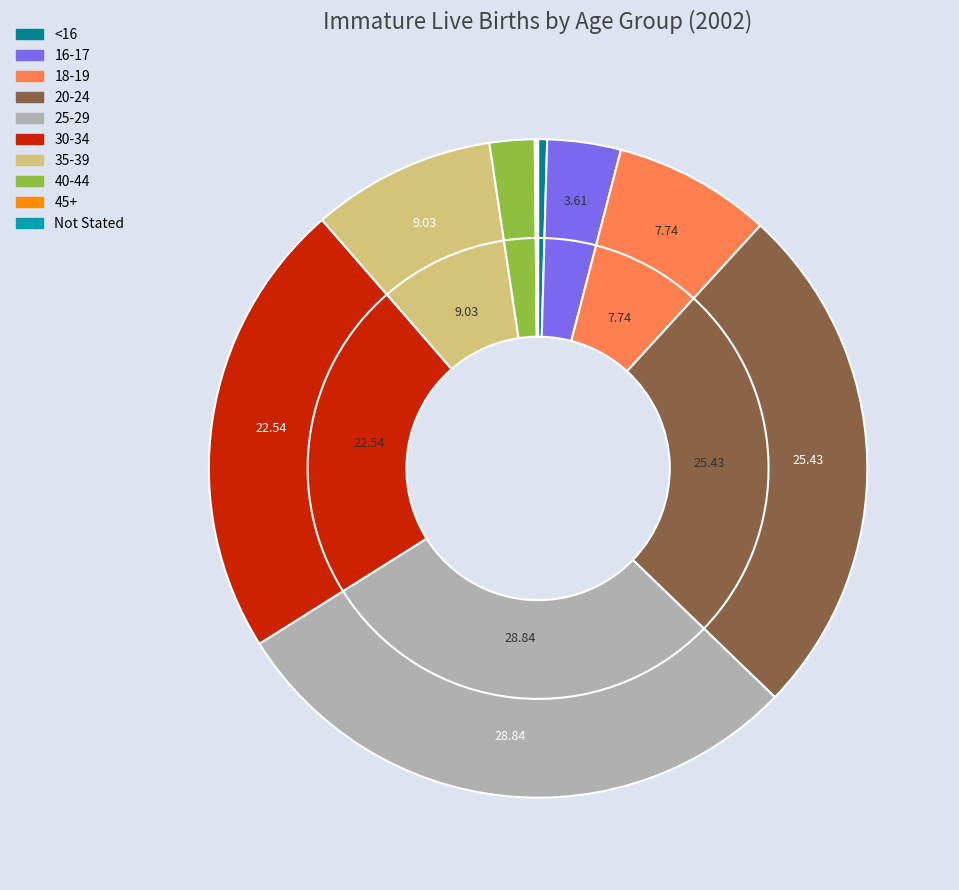

What is the smallest slice in the pie chart?

Not Stated